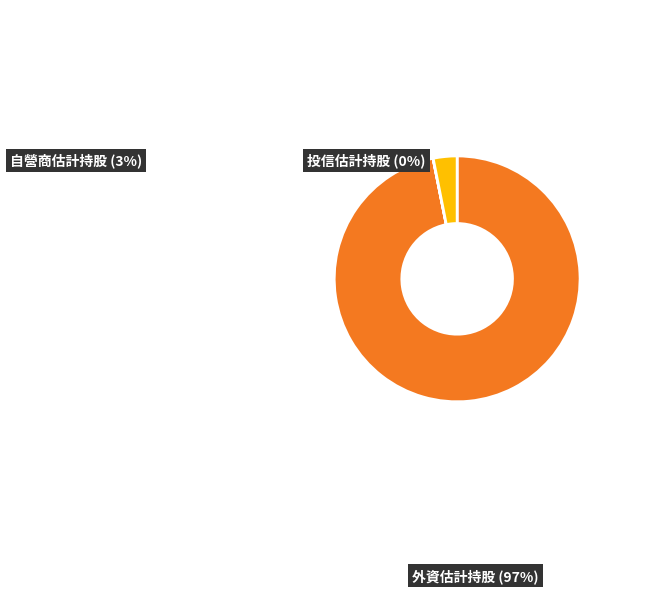

Is 外資估計持股 the majority of the pie?

Yes